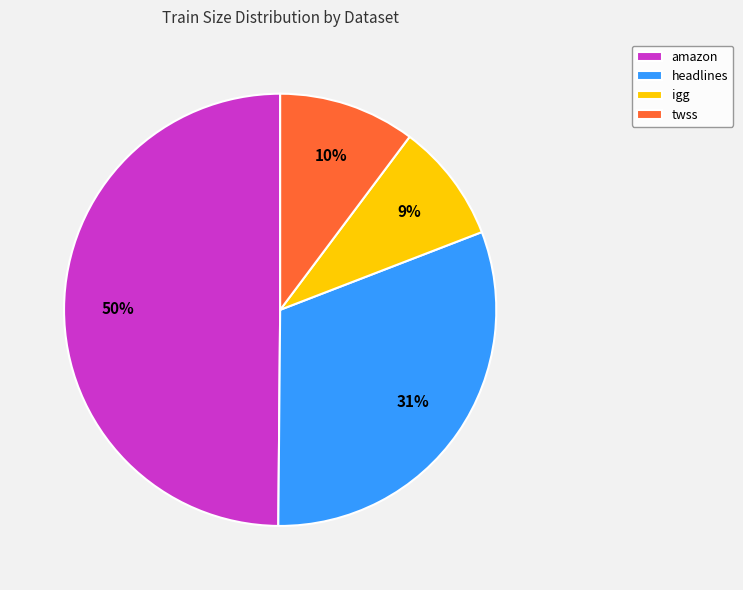

How many slices are in this pie chart?

4